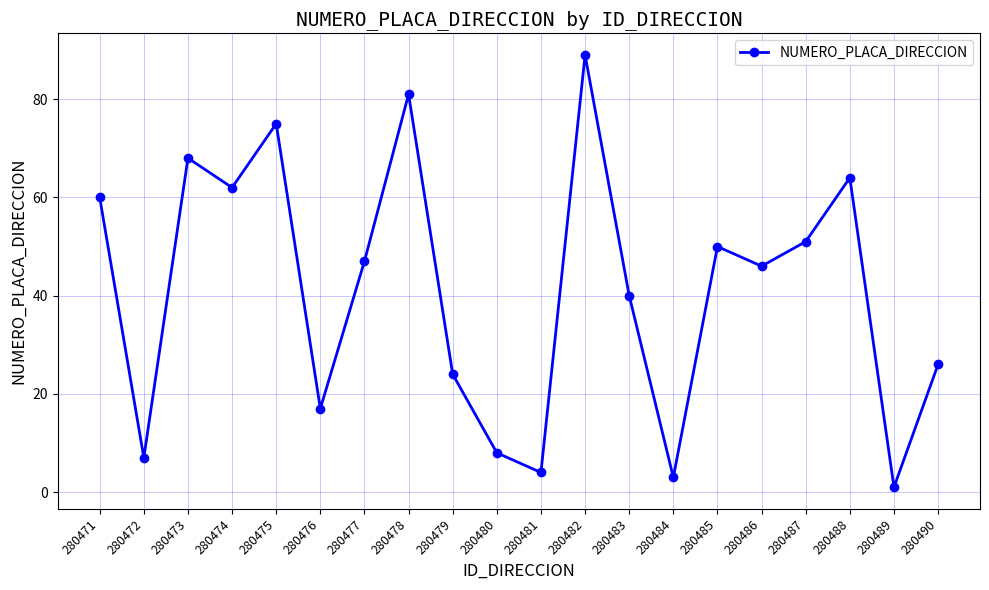

Is this an area chart (filled region under the line)?

No